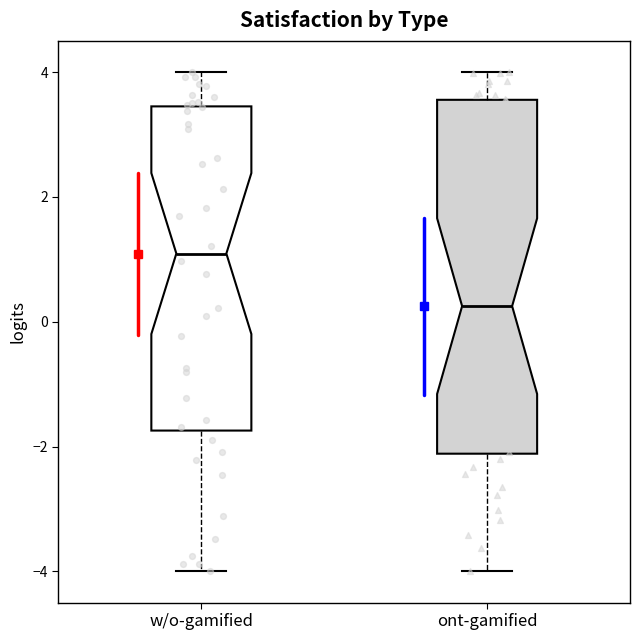

Which box has the lowest median line?

ont-gamified